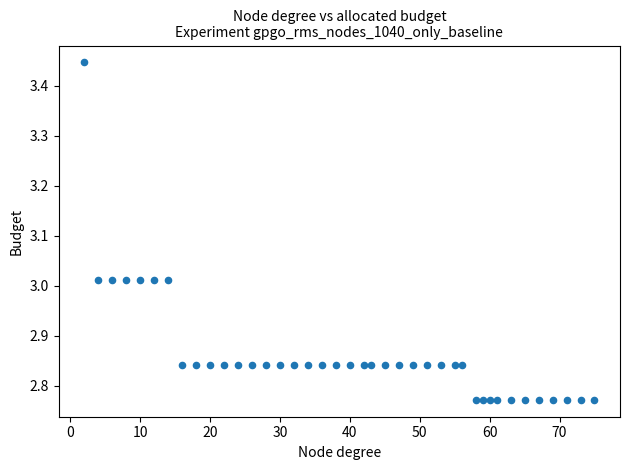

What is the range of X values (max minus min)?

73.0